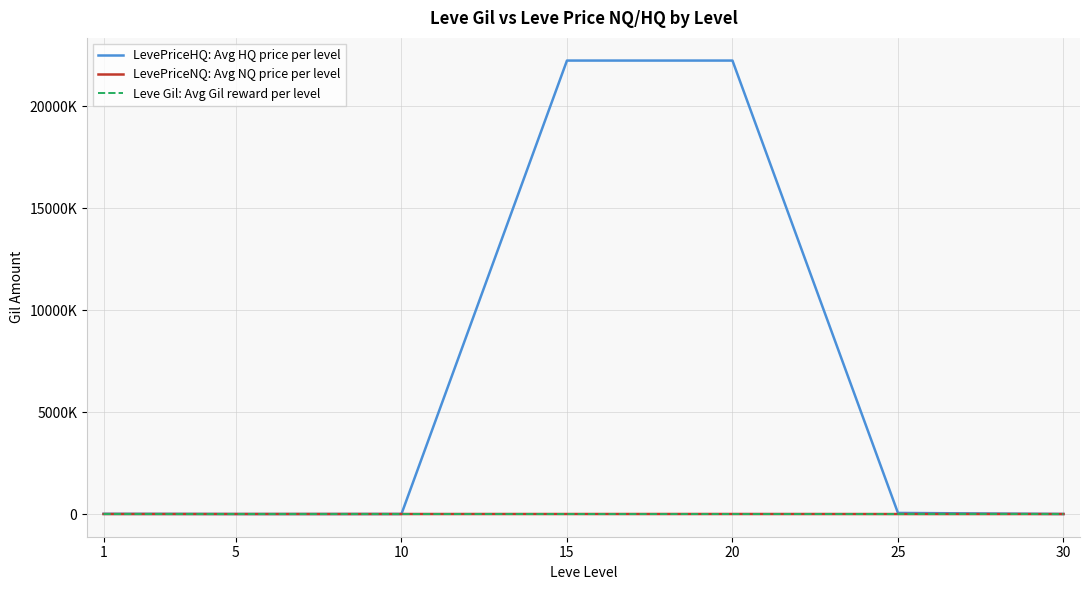

Does the chart have visible grid lines?

Yes